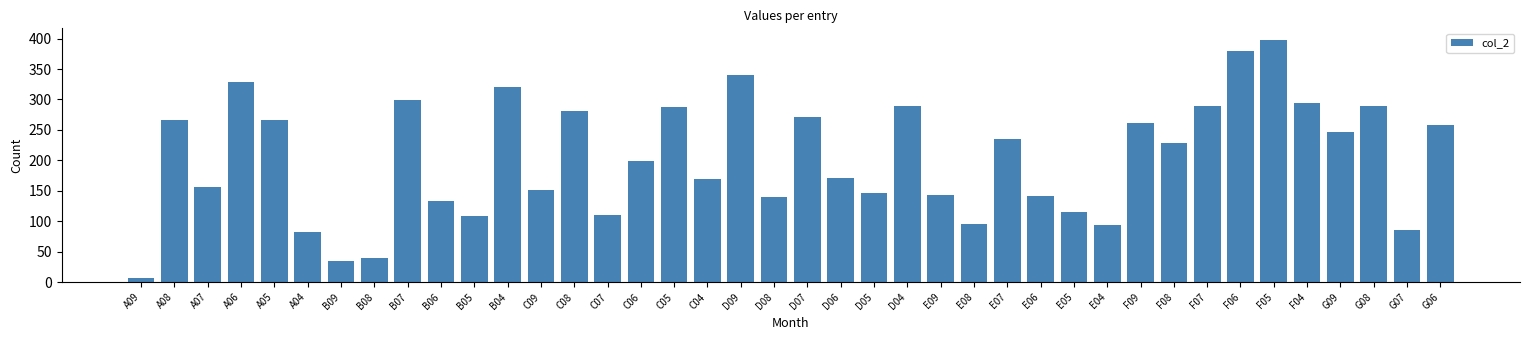

How many data points are less than 228?

20